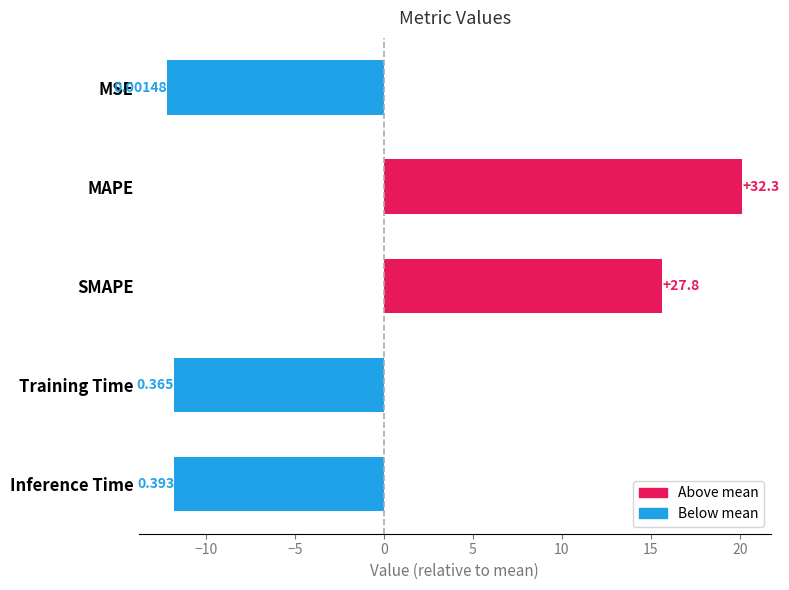

Does the chart contain any negative values?

Yes